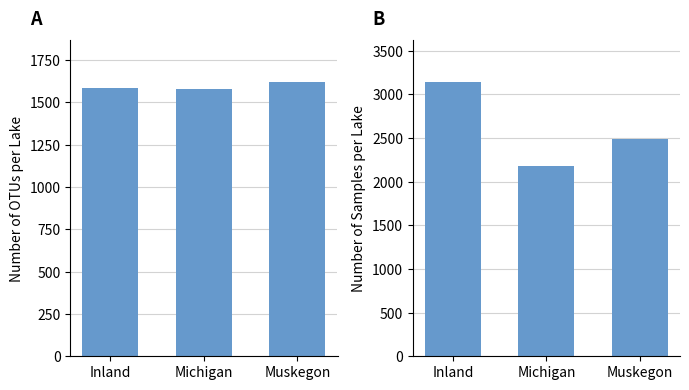

What is the label of the 1st bar from the right?

Muskegon